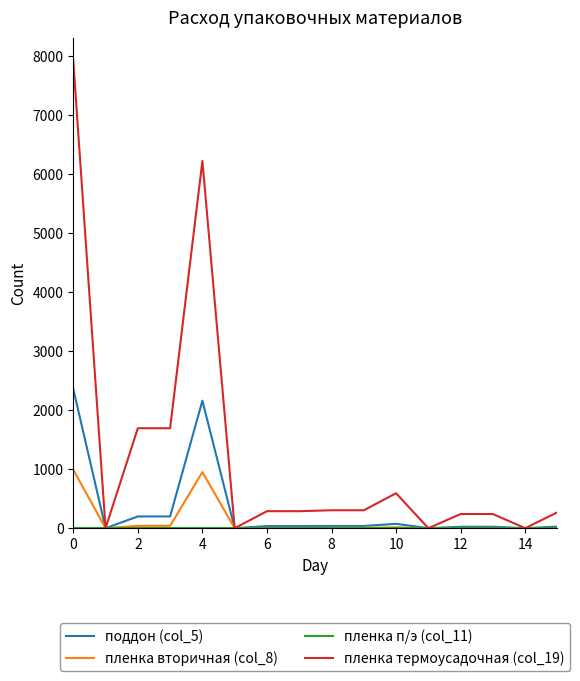

Which series has the largest total across all categories?

пленка термоусадочная (col_19)